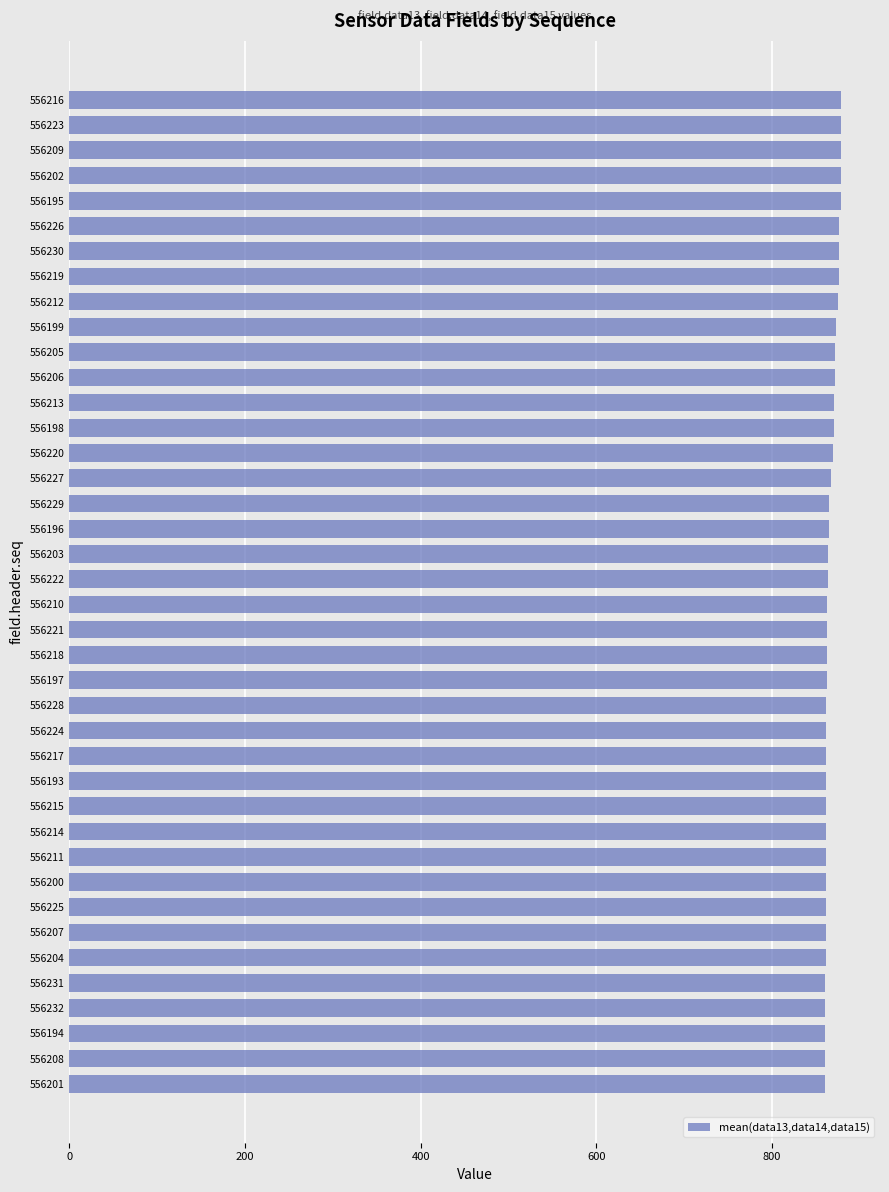

True or false: the data shows 305.9 at 556221.

False